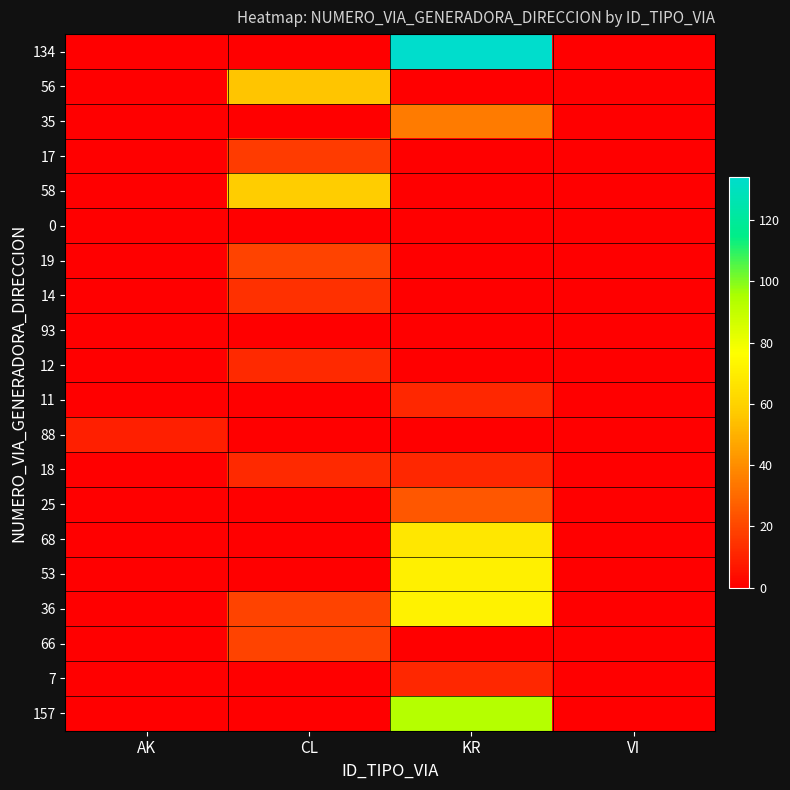

Reading left to right, list all the values displayed in this chart.

134: AK=0	CL=0	KR=134	VI=0
56: AK=0	CL=56	KR=0	VI=0
35: AK=0	CL=0	KR=35	VI=0
17: AK=0	CL=17	KR=0	VI=0
58: AK=0	CL=58	KR=0	VI=0
0: AK=0	CL=0	KR=0	VI=0
19: AK=0	CL=19	KR=0	VI=0
14: AK=0	CL=14	KR=0	VI=0
93: AK=0	CL=0	KR=0	VI=0
12: AK=0	CL=12	KR=0	VI=0
11: AK=0	CL=0	KR=11	VI=0
88: AK=9	CL=0	KR=0	VI=0
18: AK=0	CL=12	KR=11	VI=0
25: AK=0	CL=0	KR=25	VI=0
68: AK=0	CL=0	KR=68	VI=0
53: AK=0	CL=0	KR=71	VI=0
36: AK=0	CL=19	KR=72	VI=0
66: AK=0	CL=19	KR=0	VI=0
7: AK=0	CL=0	KR=11	VI=0
157: AK=0	CL=0	KR=93	VI=0